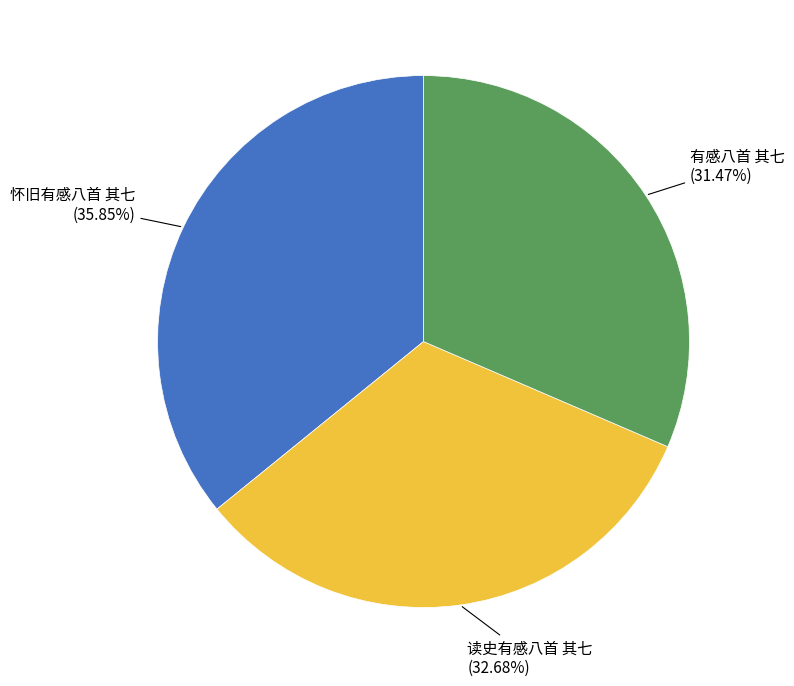

Rank the categories by value from lowest to highest.

有感八首 其七, 读史有感八首 其七, 怀旧有感八首 其七